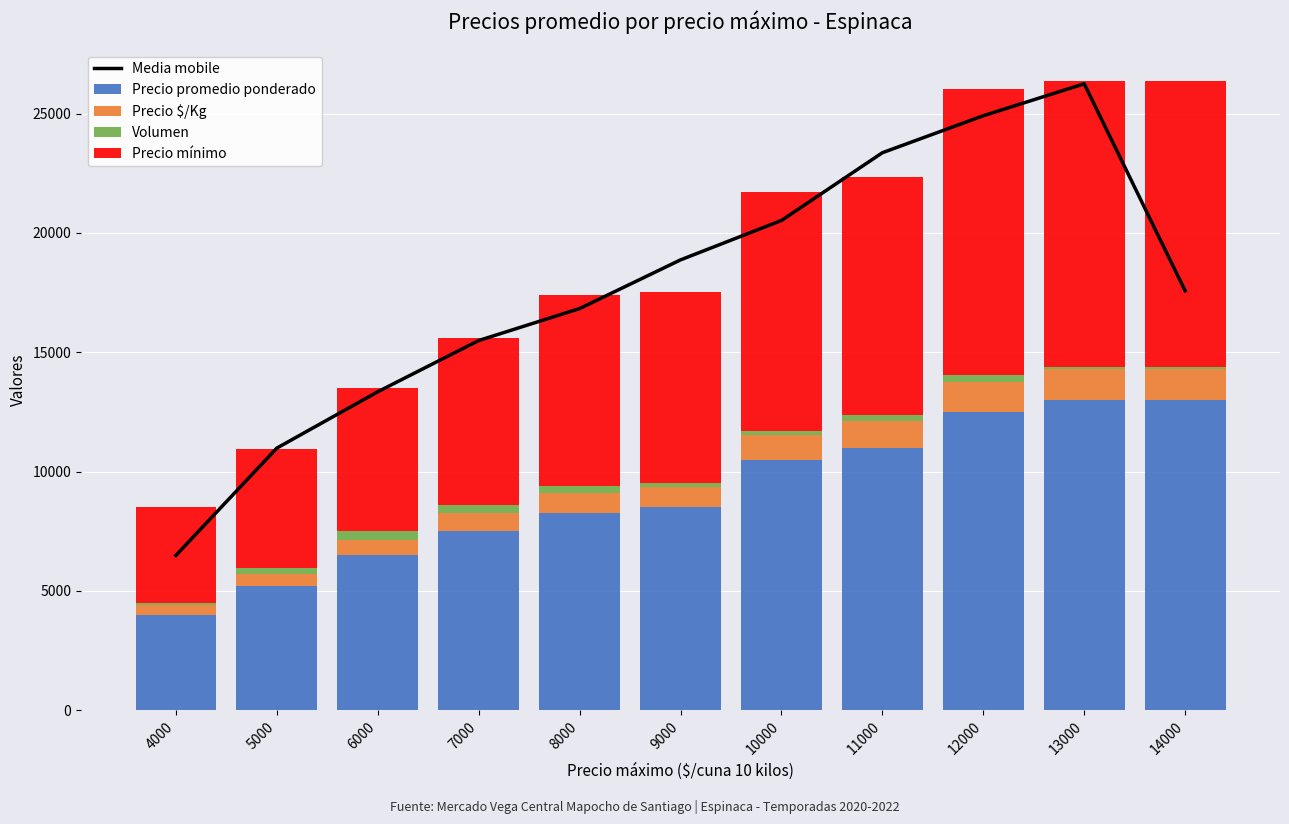

At how many categories does at least one series exceed 11902?

9